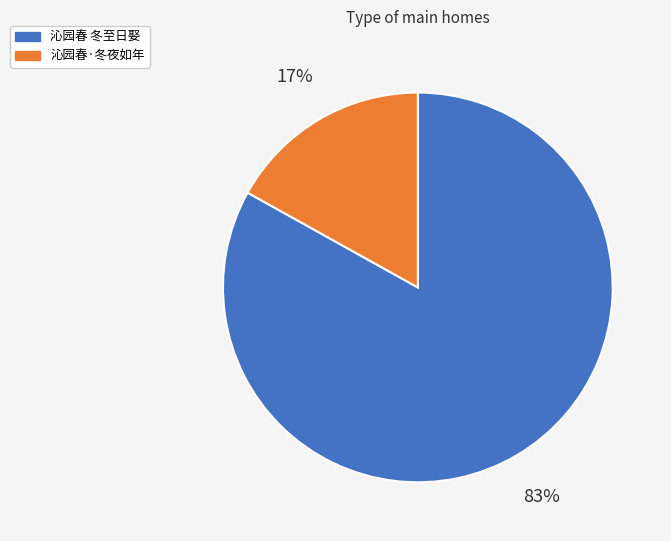

Approximately how many times larger is the value at 沁园春 冬至日娶 compared to 沁园春·冬夜如年?

4.9